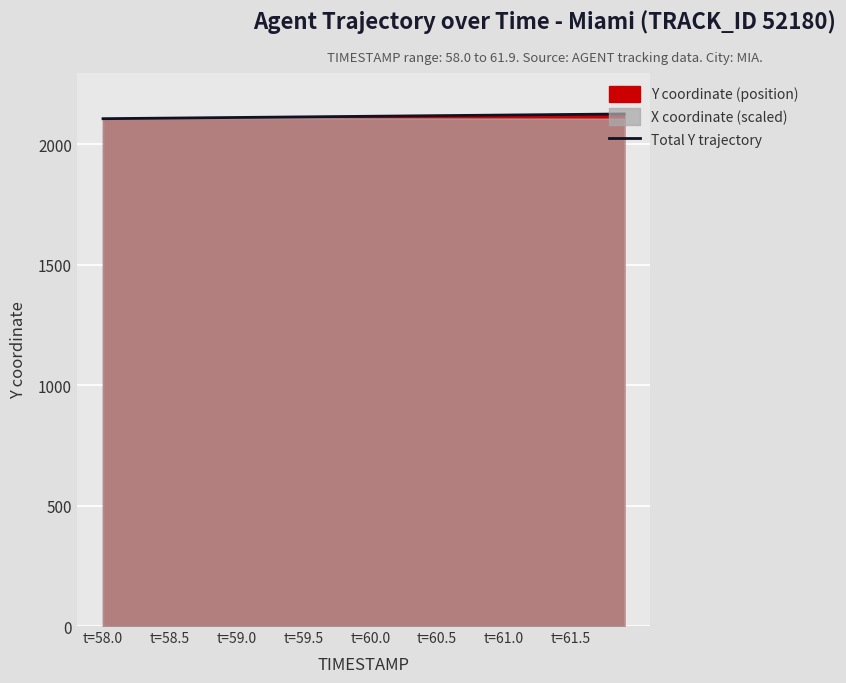

Is it true that Total Y trajectory equals 2112.0 at t=59.0?

True